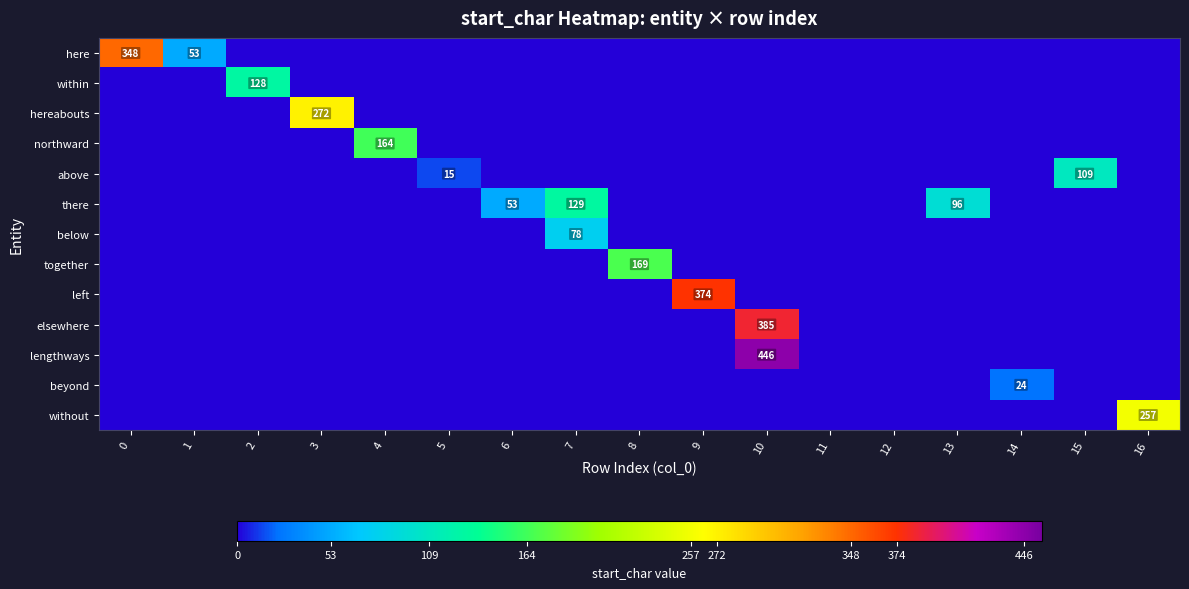

Is it true that hereabouts equals 272 at 3?

True